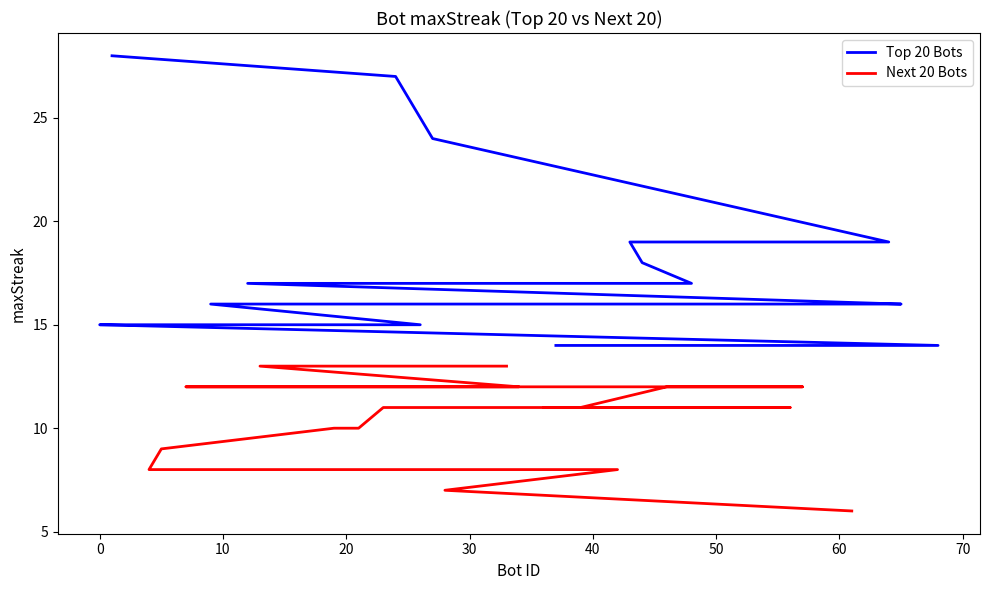

What is the difference between the second highest and minimum values in the Top 20 Bots series?

13